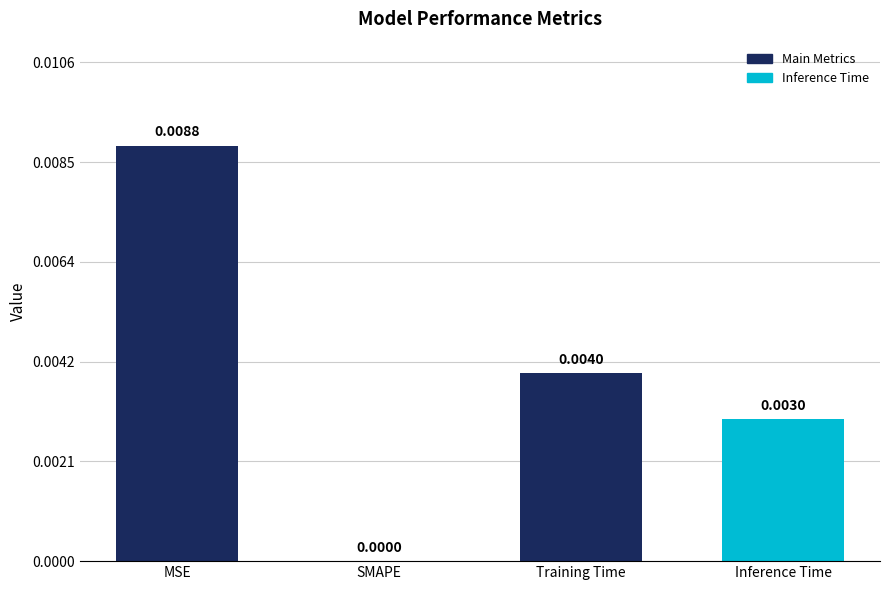

Which has a higher value, SMAPE or Training Time?

Training Time